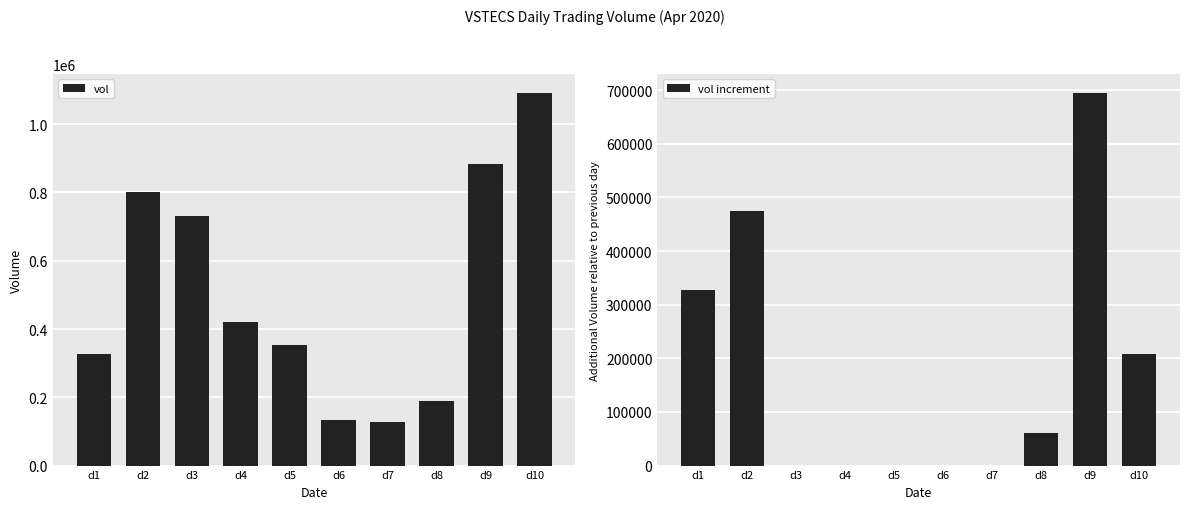

What is the value of the vol increment bar at the 10th from the left?

208100